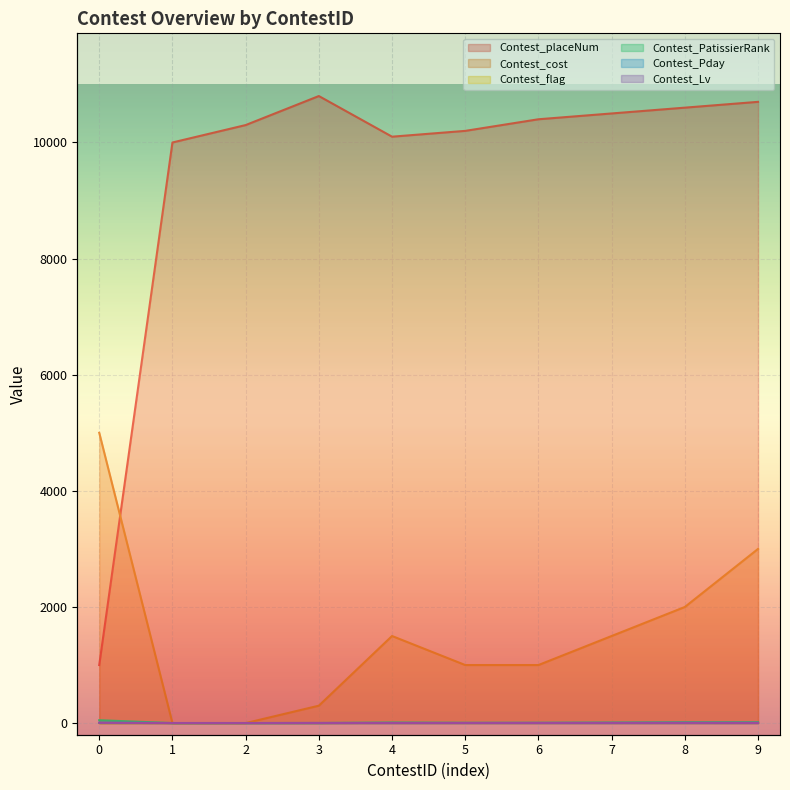

What are all the series names shown in the legend?

Contest_placeNum, Contest_cost, Contest_flag, Contest_PatissierRank, Contest_Pday, Contest_Lv